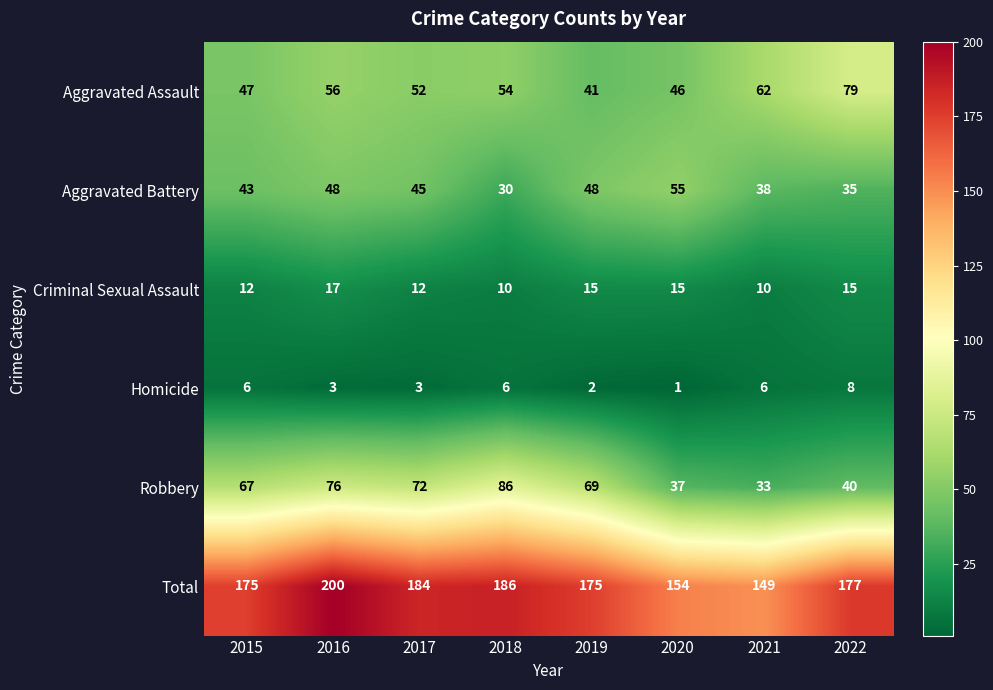

Which series has the widest spread of values?

Robbery